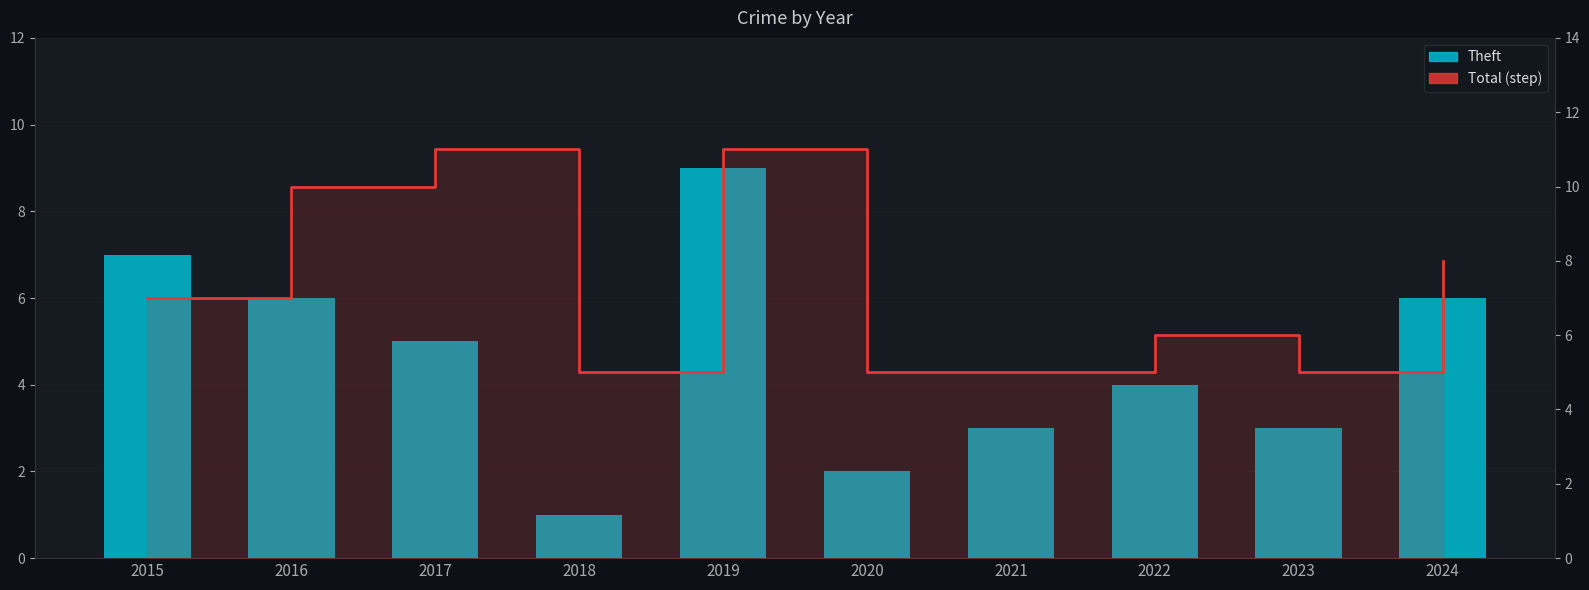

What is the value of the Total bar at the 6th from the left?

5